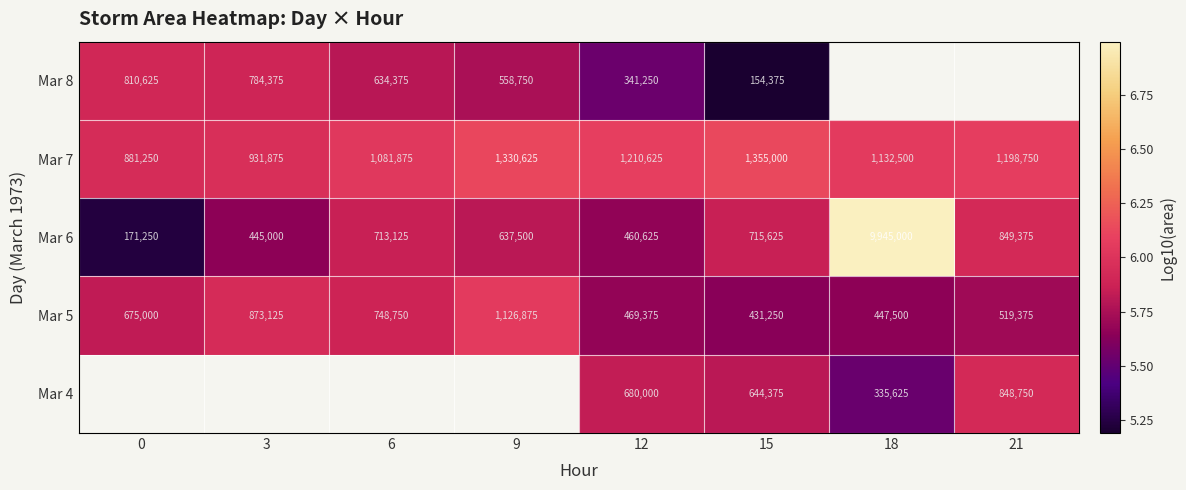

Between 18 and 6, which is larger?

6